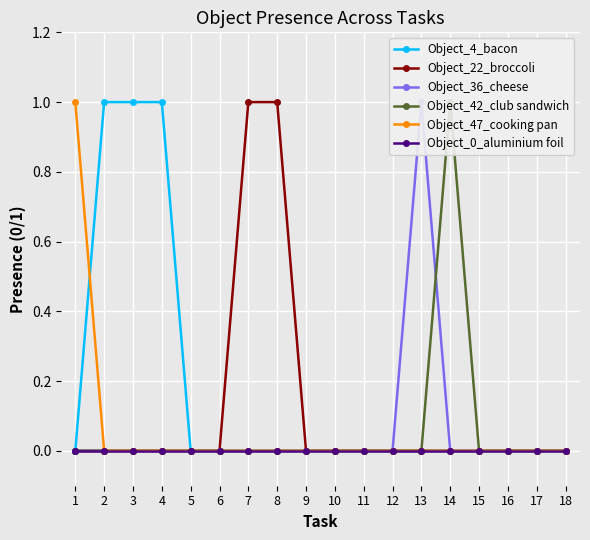

Where is Object_4_bacon nearest to the value 0?

1